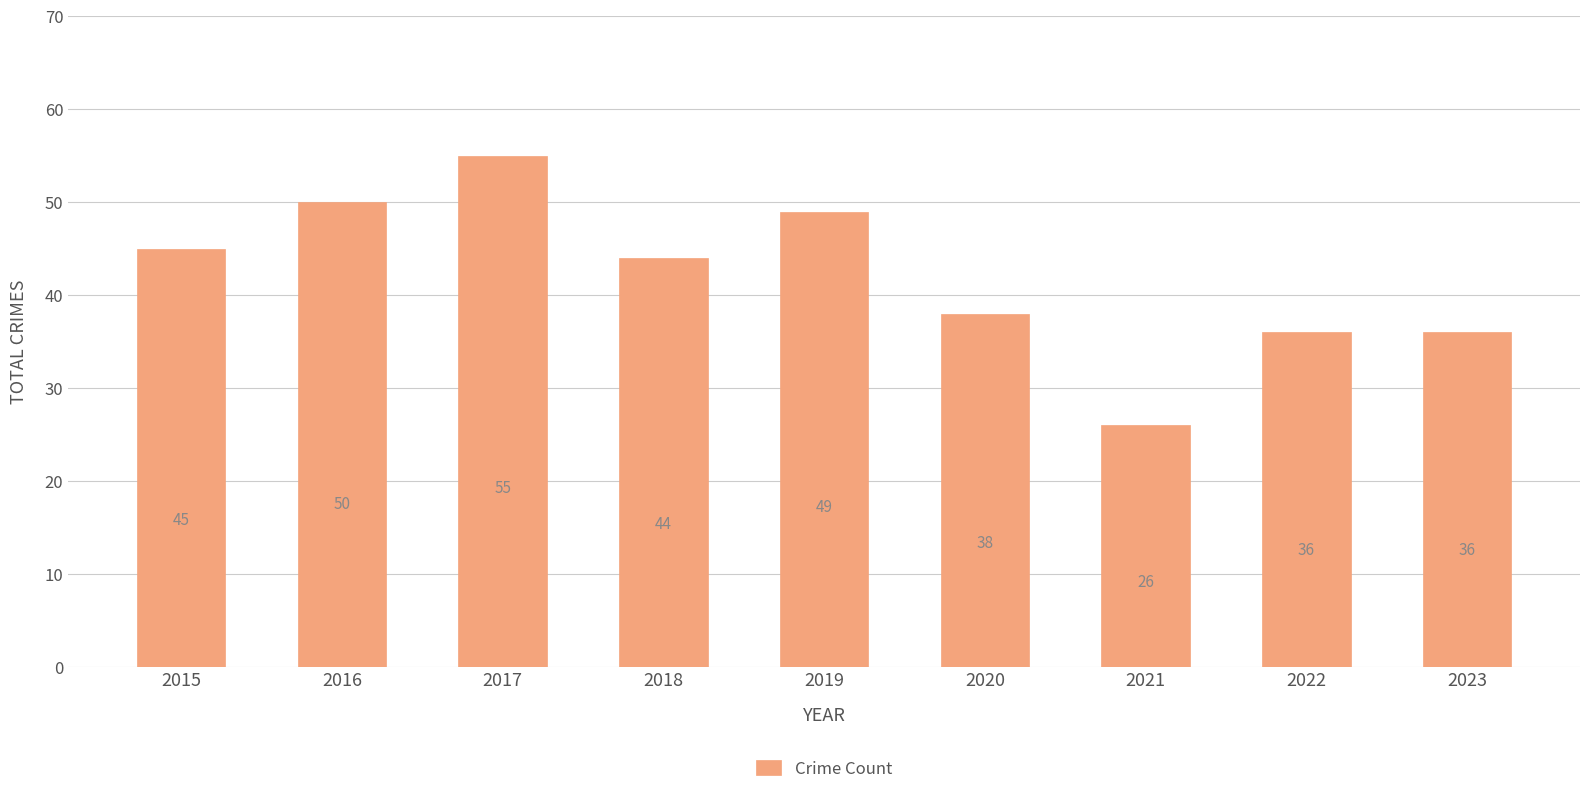

How many distinct data groups are displayed?

1